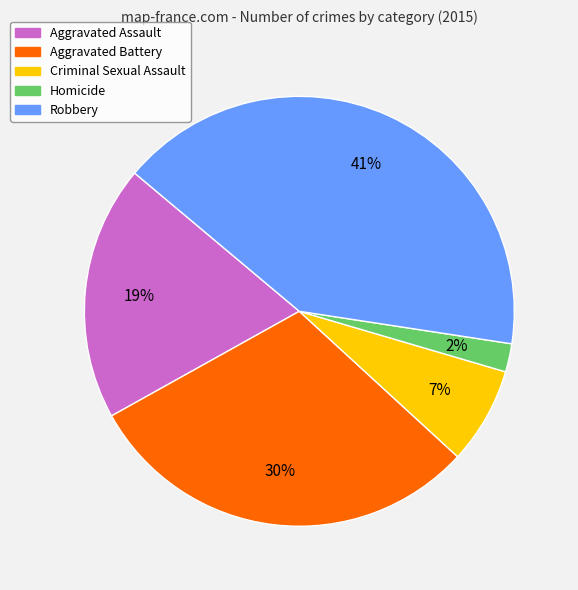

What percentage is the Criminal Sexual Assault slice, to the nearest percent?

7%